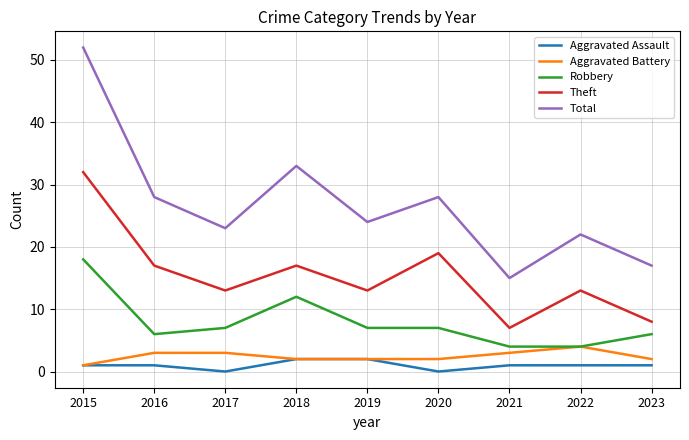

At how many categories does at least one series exceed 16?

8